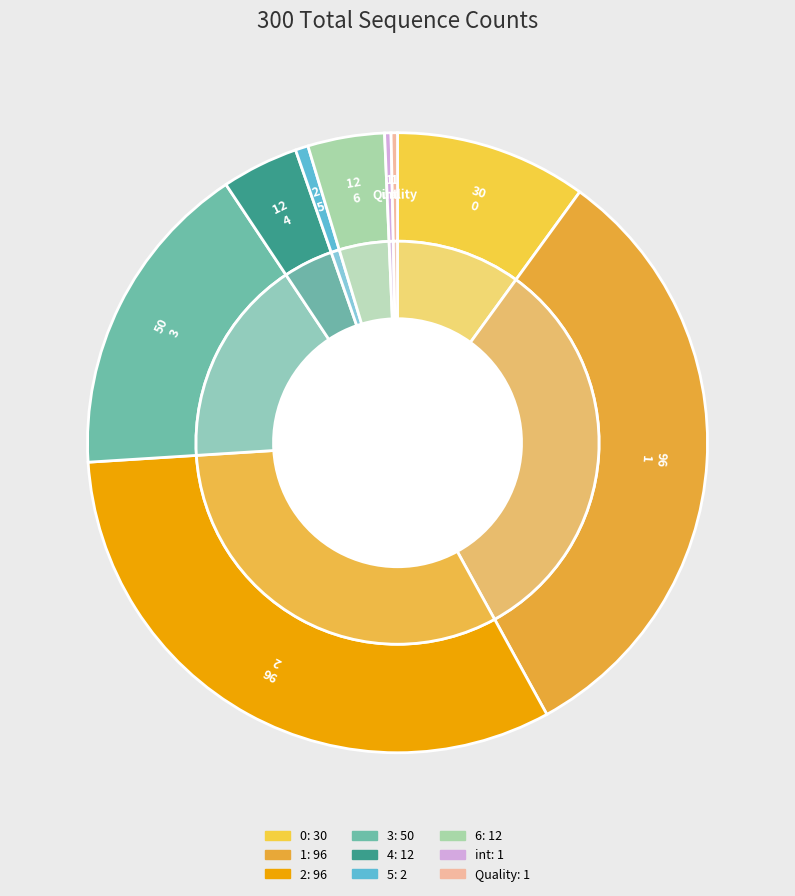

The Quality slice represents 8% of the pie. True or false?

False